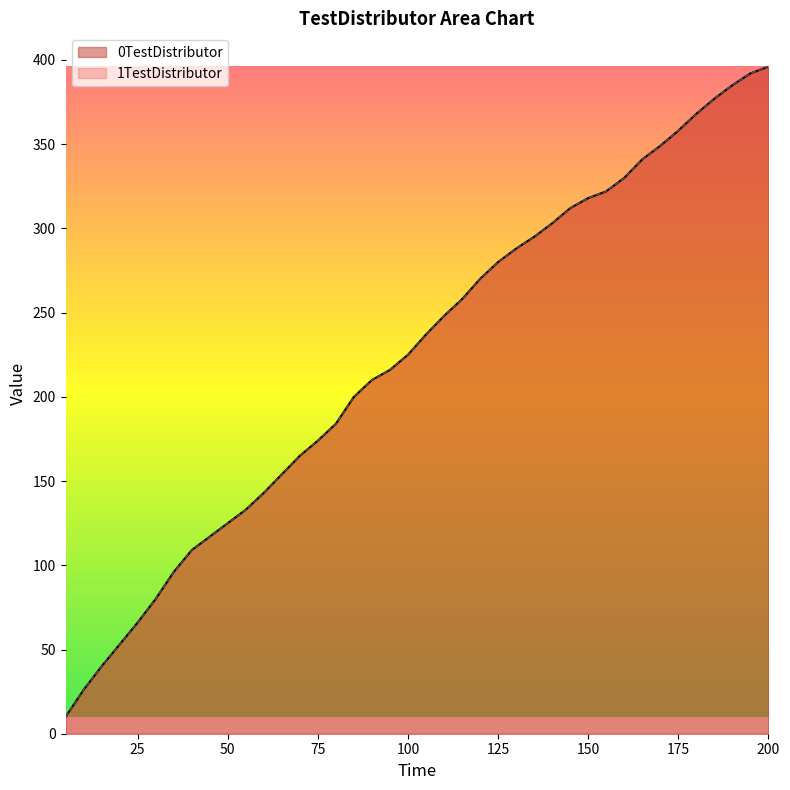

What is the minimum value for 1TestDistributor?

10